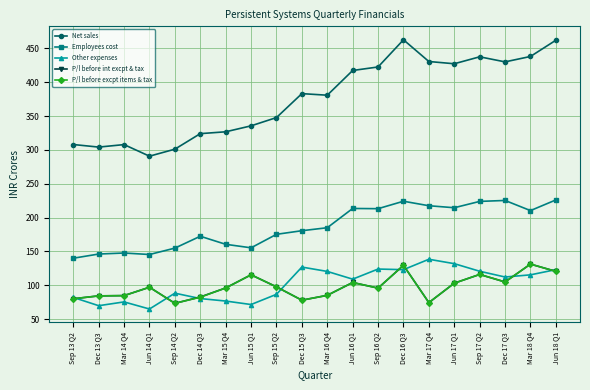

What is the value of the Net sales point at the 8th from the left?

335.5